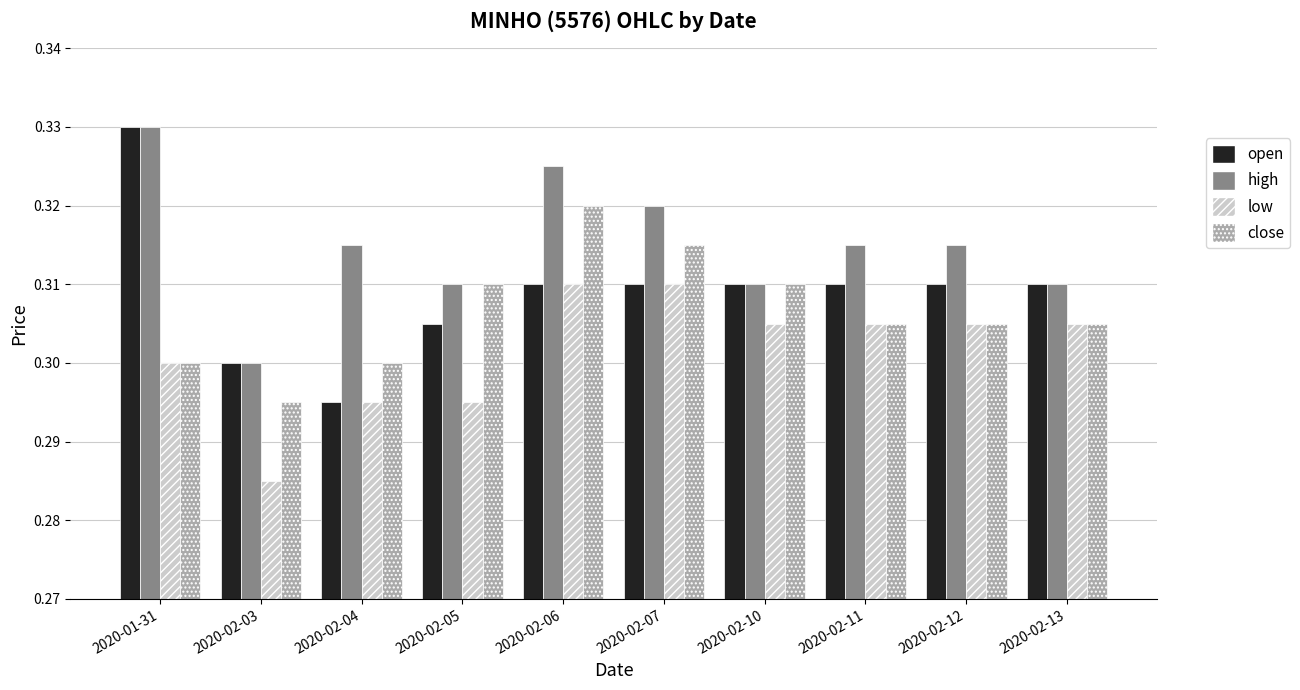

What is the sum of the high values at 2020-02-06 and 2020-02-10?

0.6